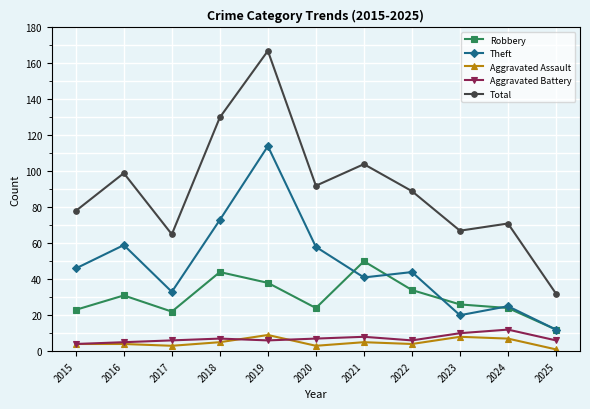

What is the greatest value displayed?

167